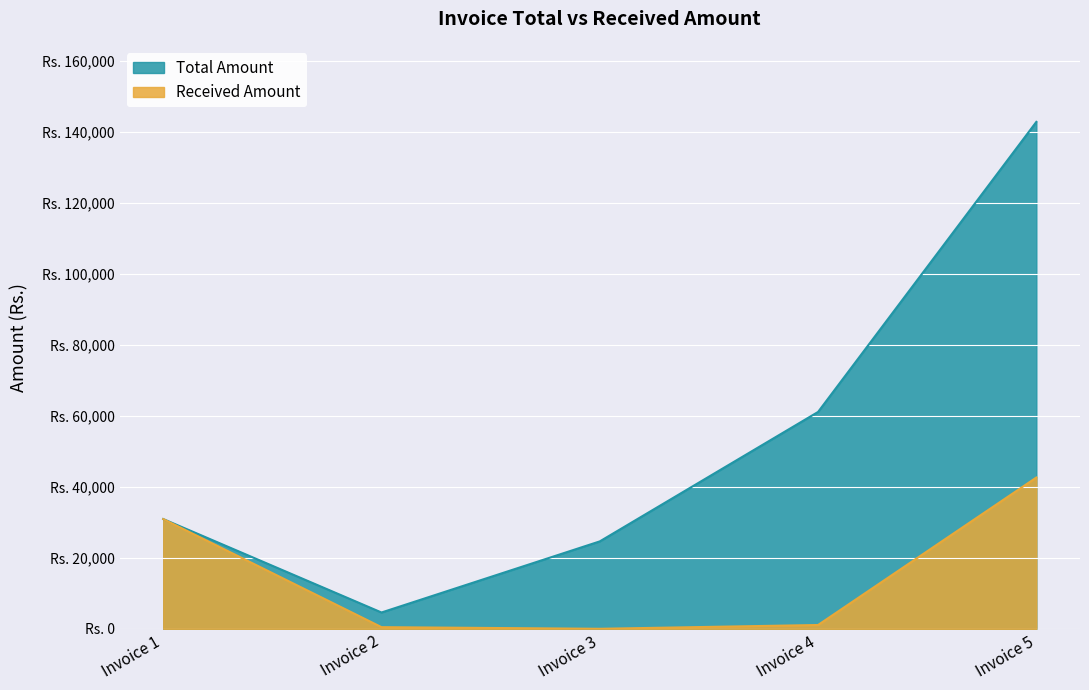

Is it true that Total Amount equals 30897.6 at Invoice 1?

True